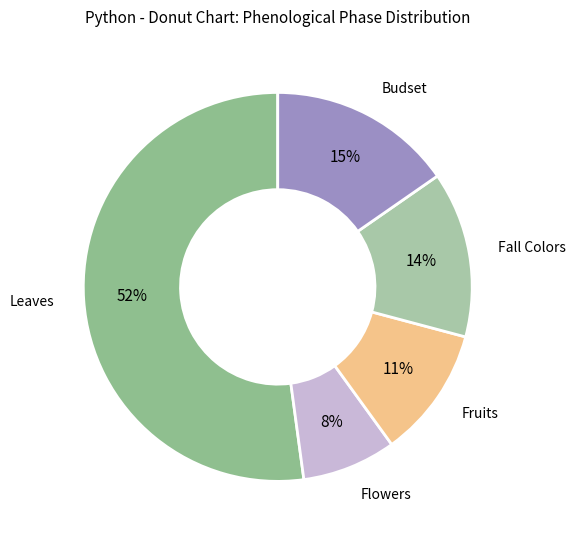

The Budset slice represents 15% of the pie. True or false?

True